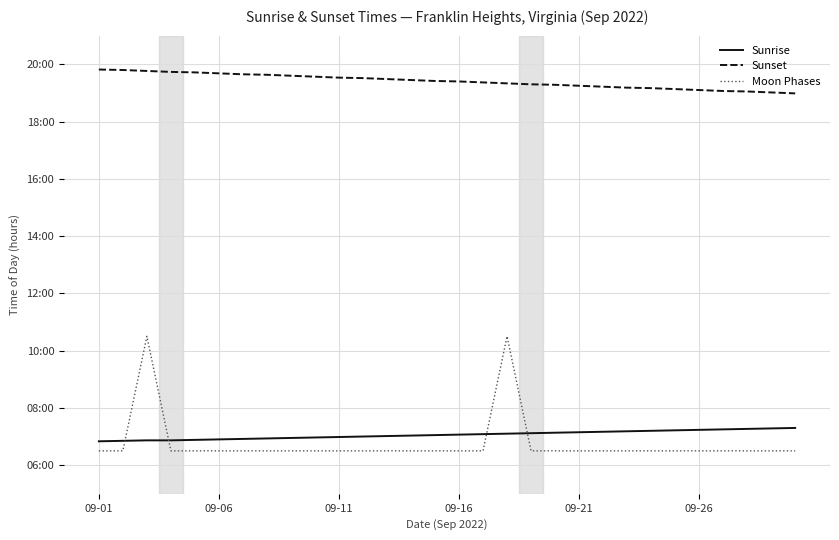

List the series in order of their peak value, highest first.

Sunset, Moon Phases, Sunrise